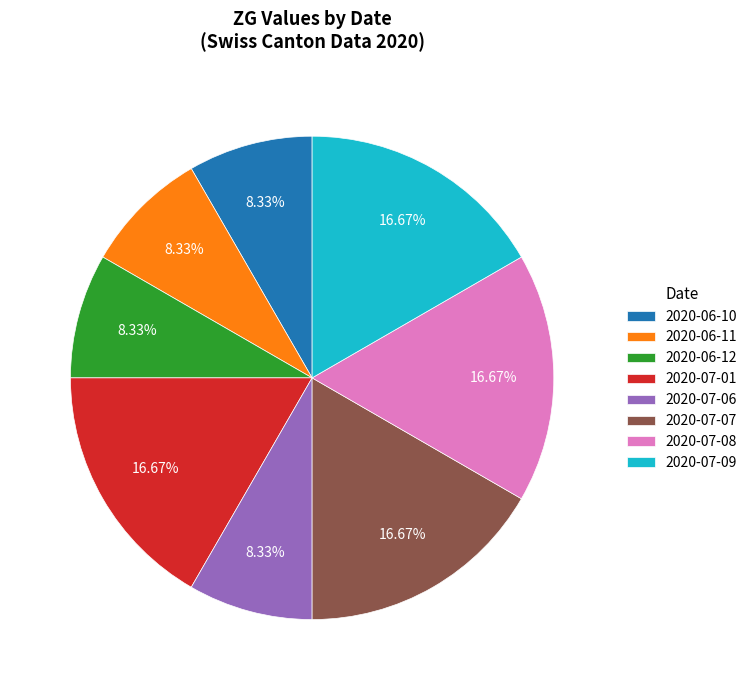

Approximately how many times larger is the value at 2020-07-01 compared to 2020-06-11?

2.0